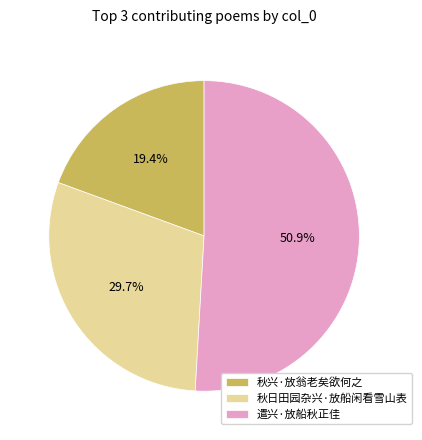

What percentage is NOT represented by 秋日田园杂兴·放船闲看雪山表?

70.3%